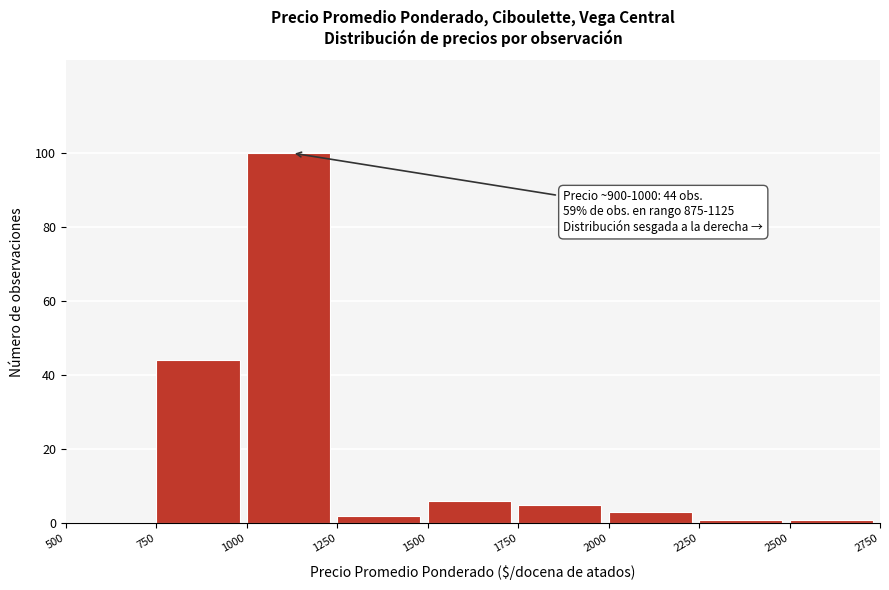

Over which range of the x-axis is the bar tallest?

1000 to 1250